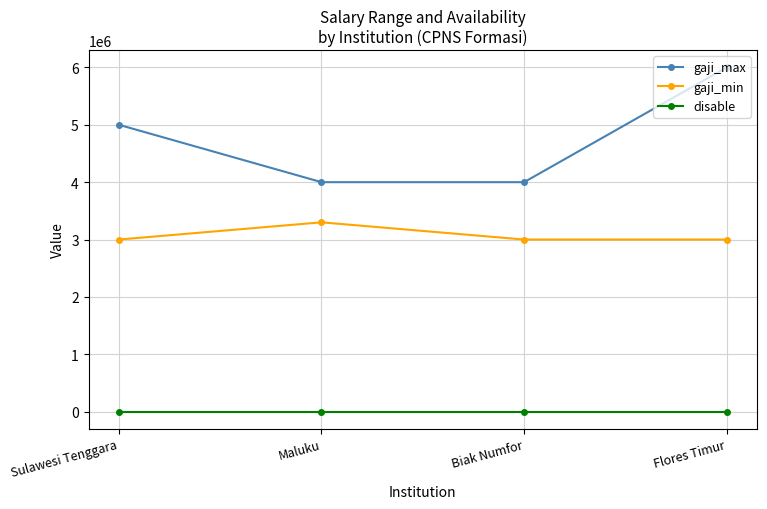

The gaji_max series shows 1583592 at Maluku. True or false?

False